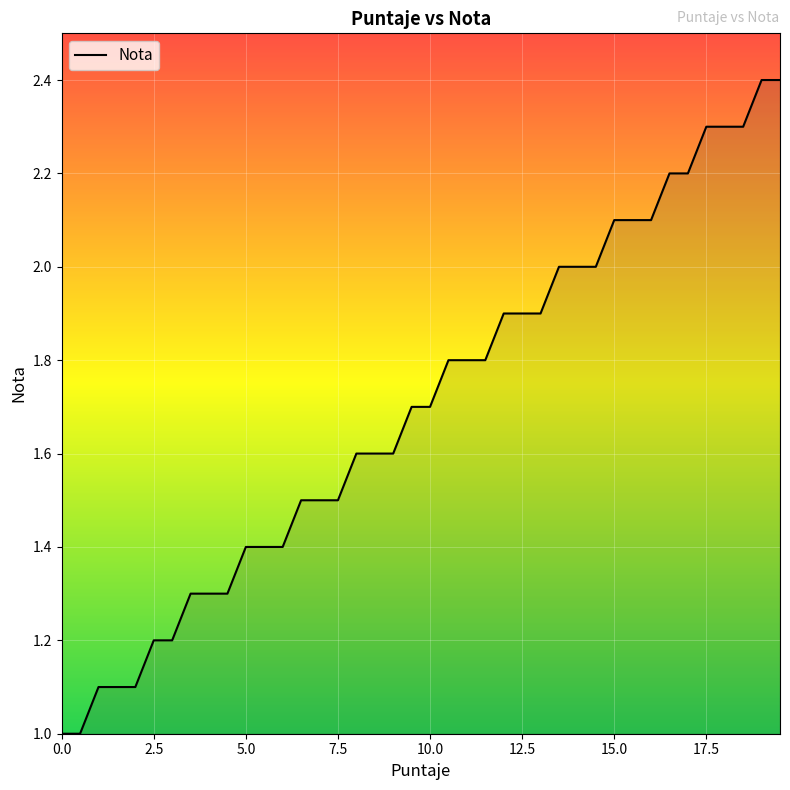

What is the difference between the maximum and minimum values?

1.4